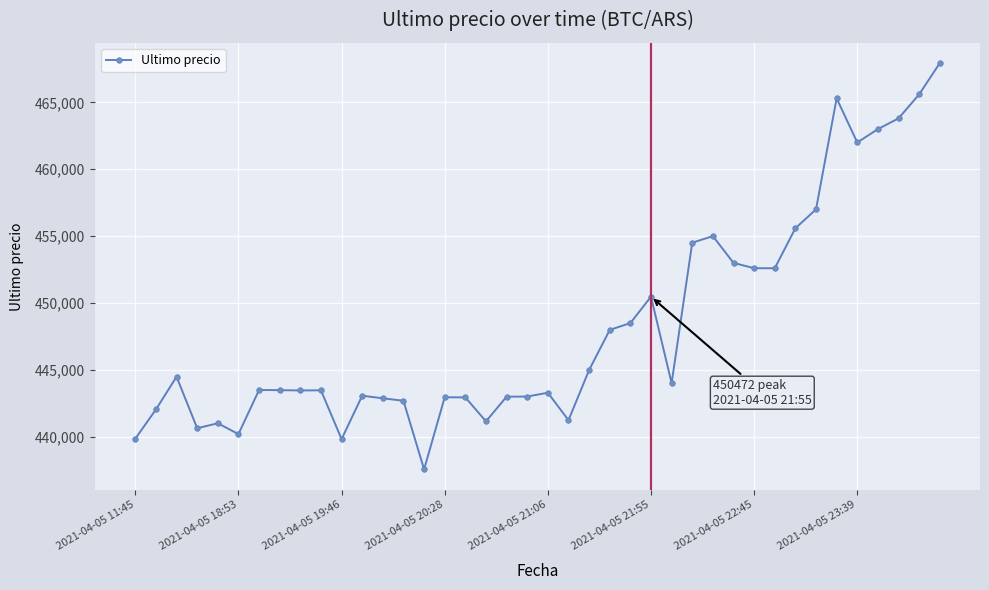

True or false: the data has more than 0 interior local peaks.

True